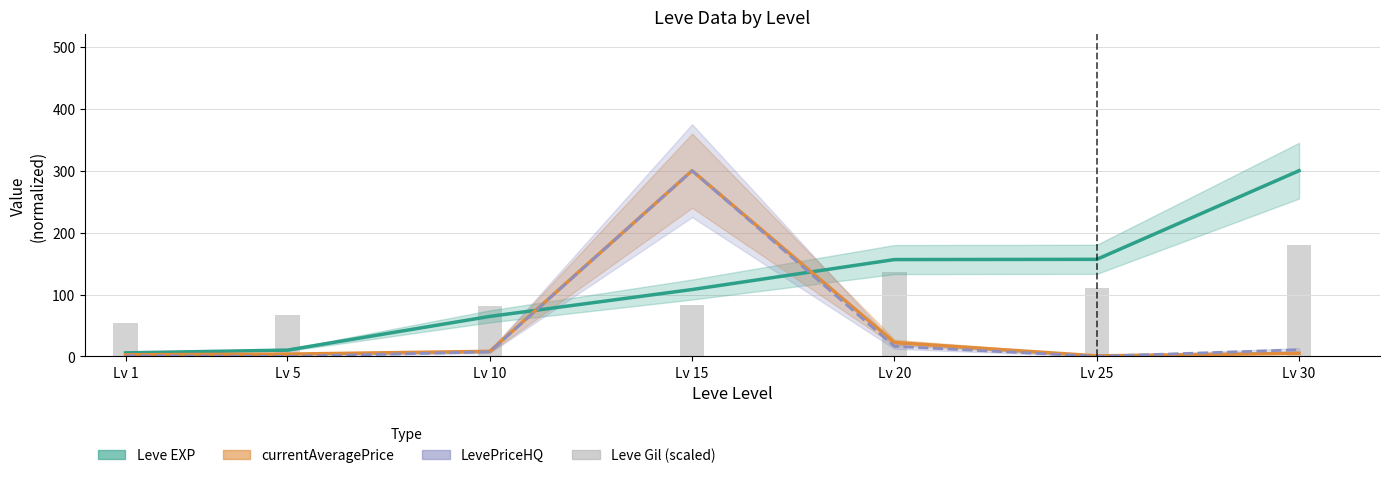

Are the bars grouped side by side (vs. stacked)?

No